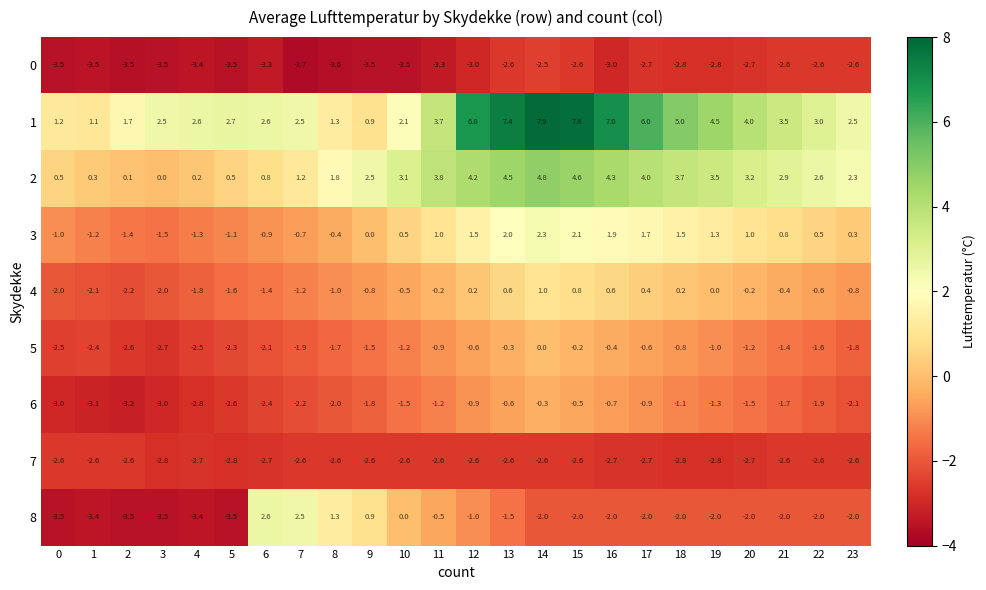

Which series has the widest spread of values?

1